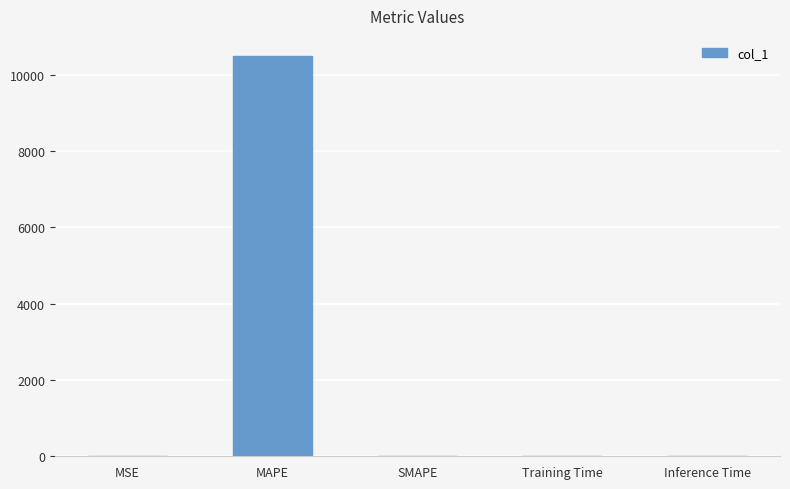

How many values exceed 0?

4